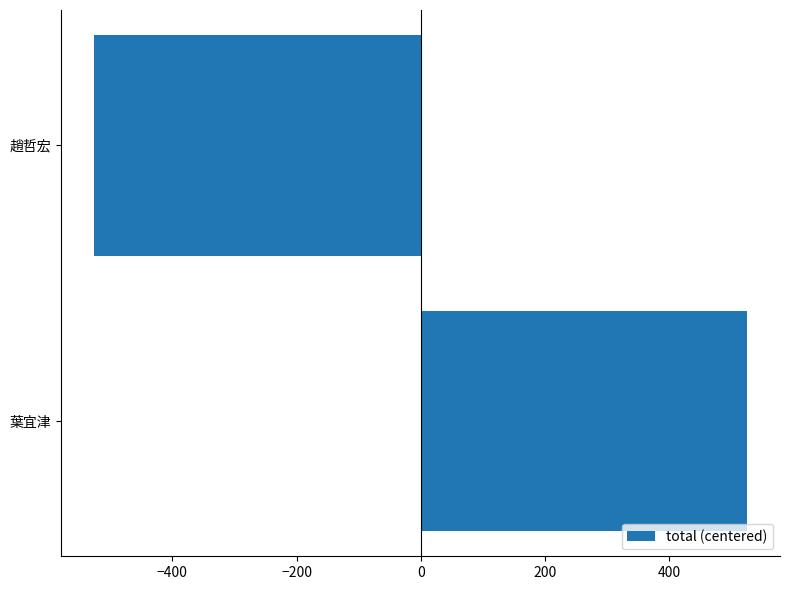

What is the difference between the maximum and minimum values?

1052.4